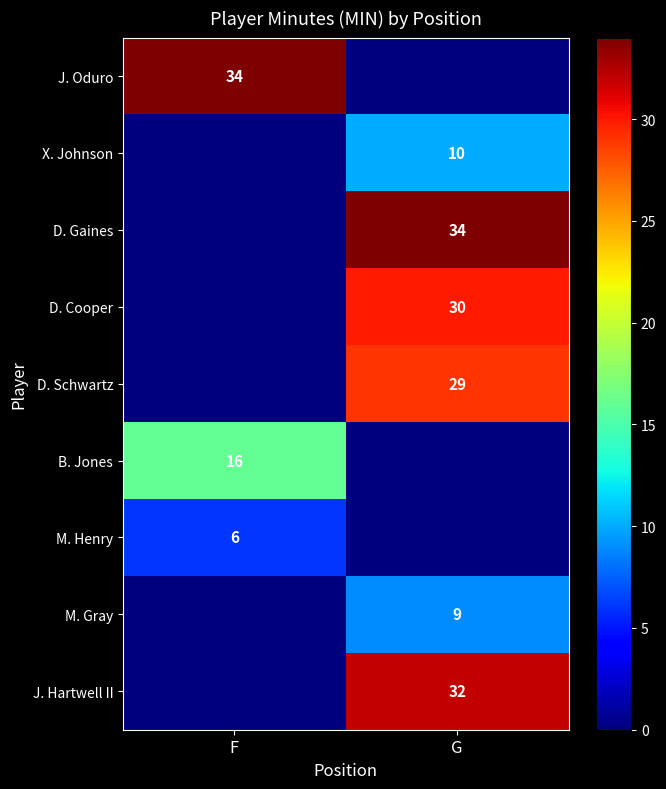

Reading left to right, list all the values displayed in this chart.

J. Oduro: F=34	G=0
X. Johnson: F=0	G=10
D. Gaines: F=0	G=34
D. Cooper: F=0	G=30
D. Schwartz: F=0	G=29
B. Jones: F=16	G=0
M. Henry: F=6	G=0
M. Gray: F=0	G=9
J. Hartwell II: F=0	G=32